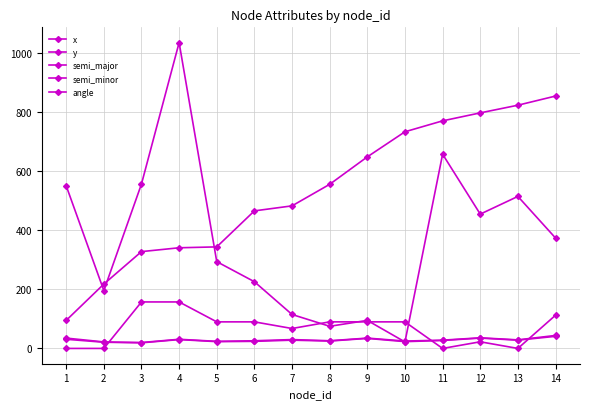

Is this an area chart (filled region under the line)?

No